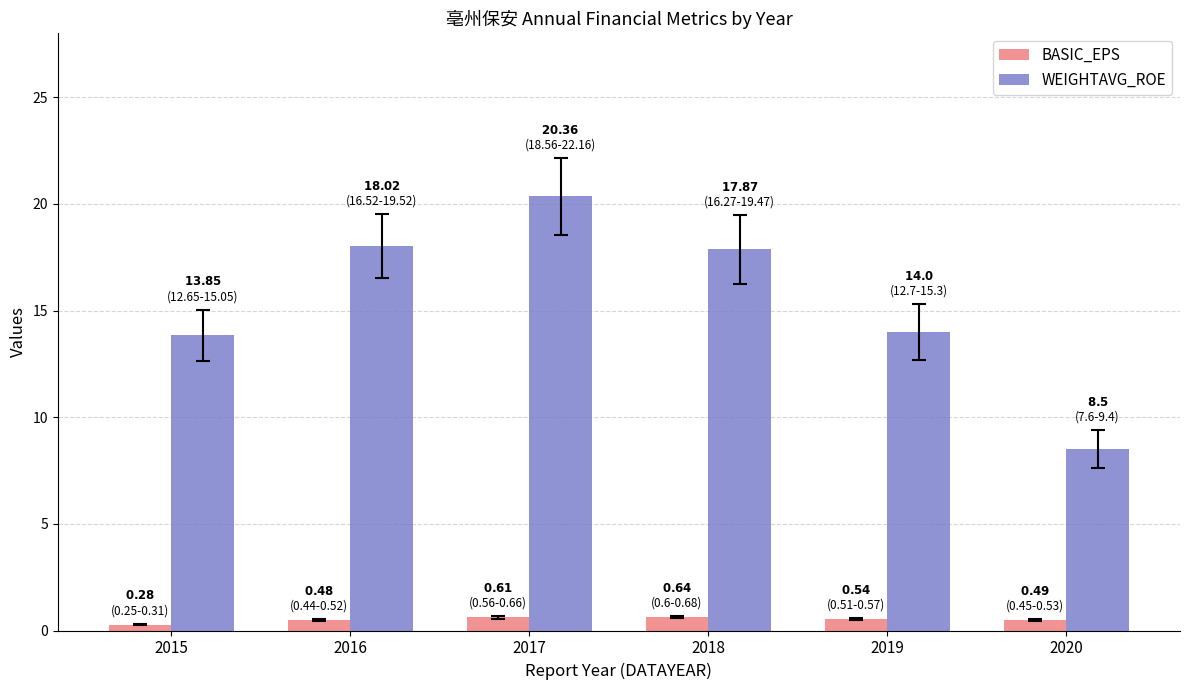

Is the value of WEIGHTAVG_ROE at 2020 greater than the value of BASIC_EPS at 2020?

Yes